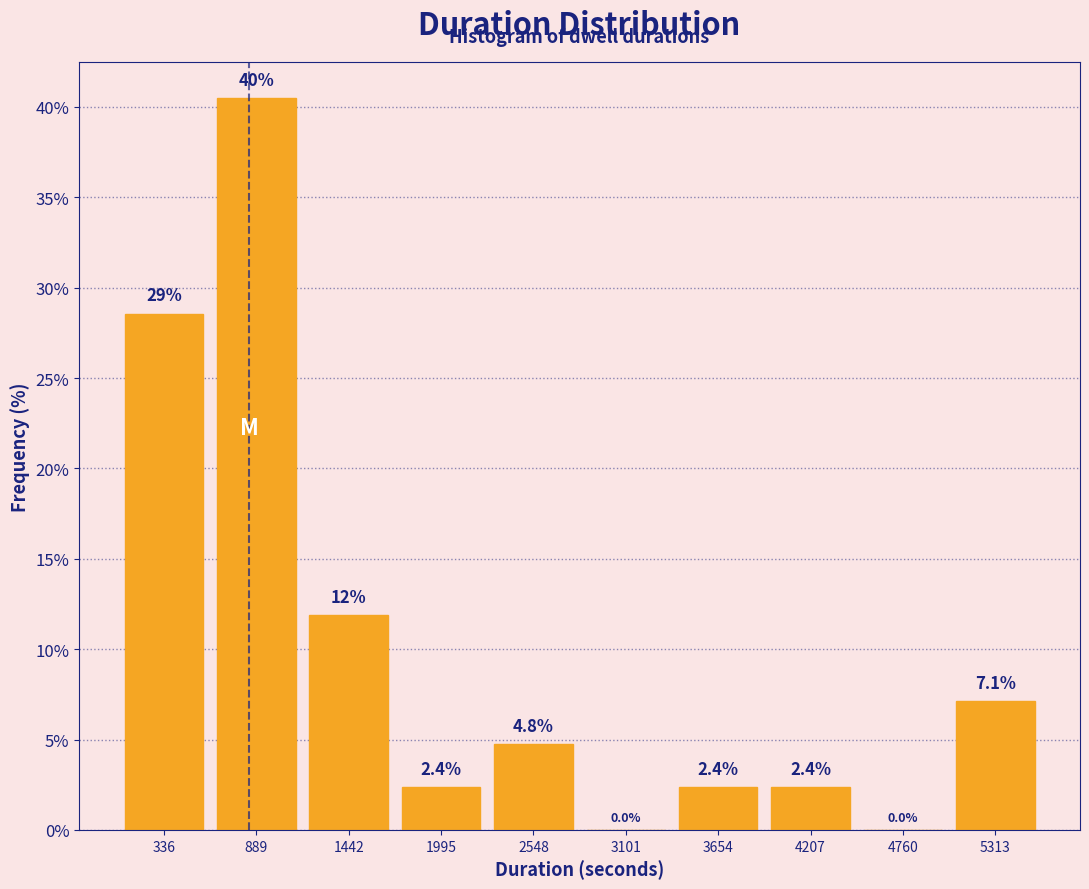

Which range on the x-axis has the tallest bar?

600 to 1200